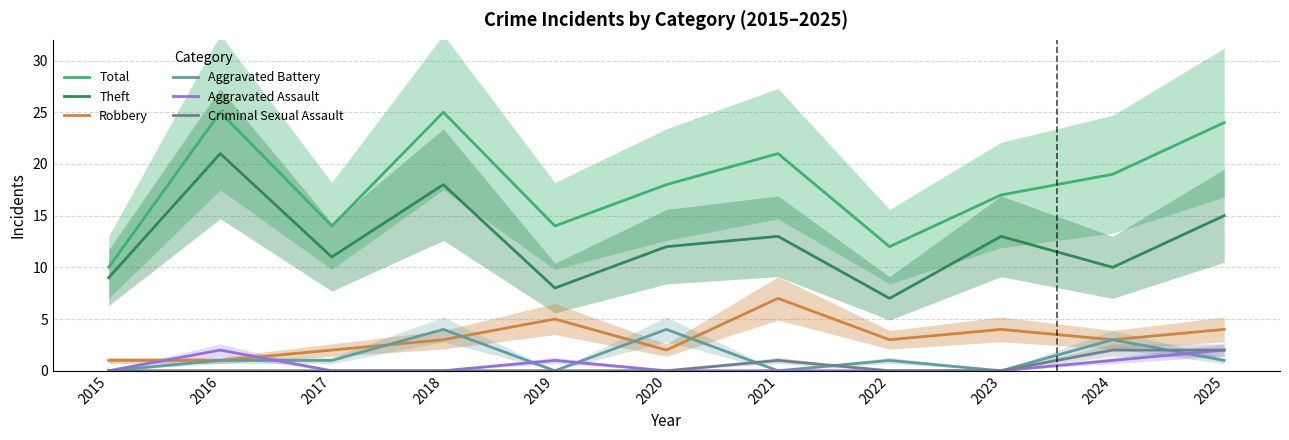

What is the value of the Aggravated Assault point at the 10th from the left?

1